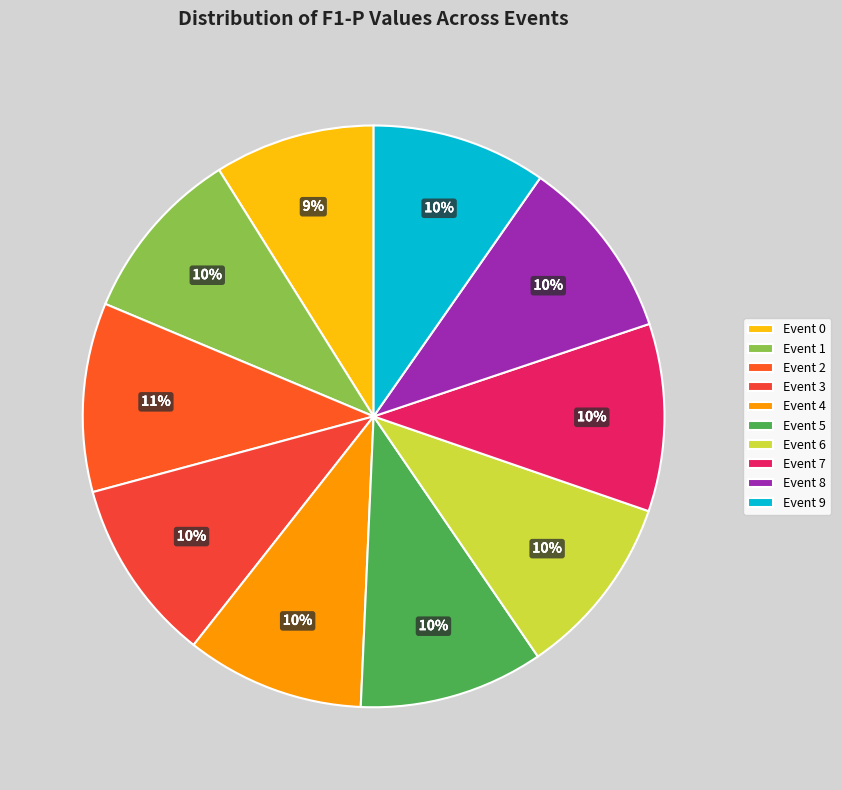

How many slices are in this pie chart?

10